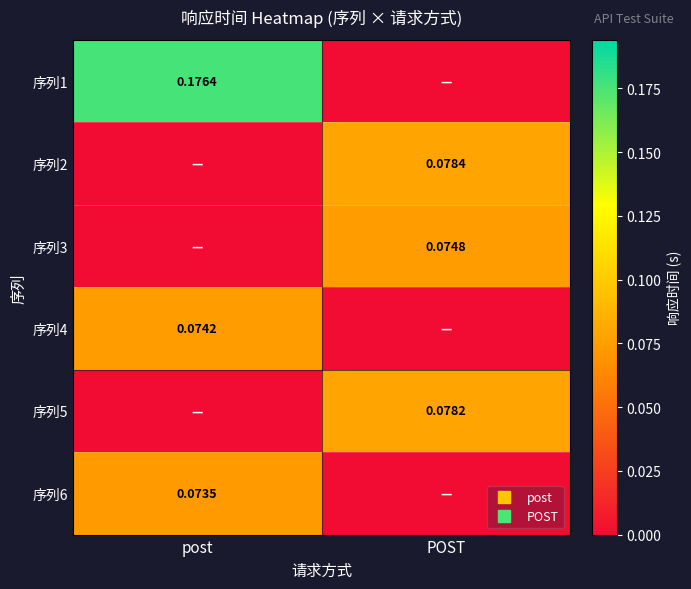

At how many categories does at least one series exceed 0?

2